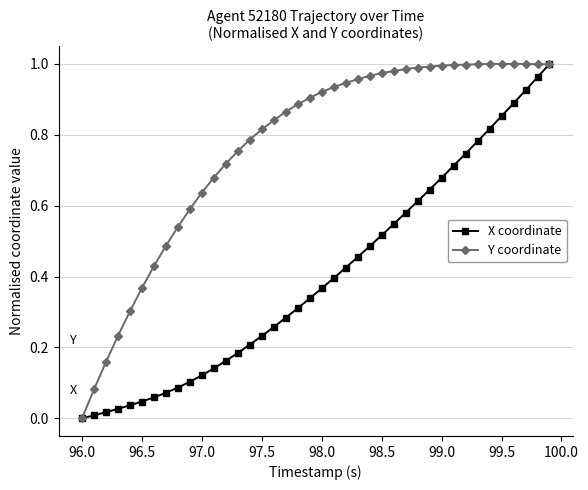

Which category has the lowest value in the Y coordinate series?

96.0